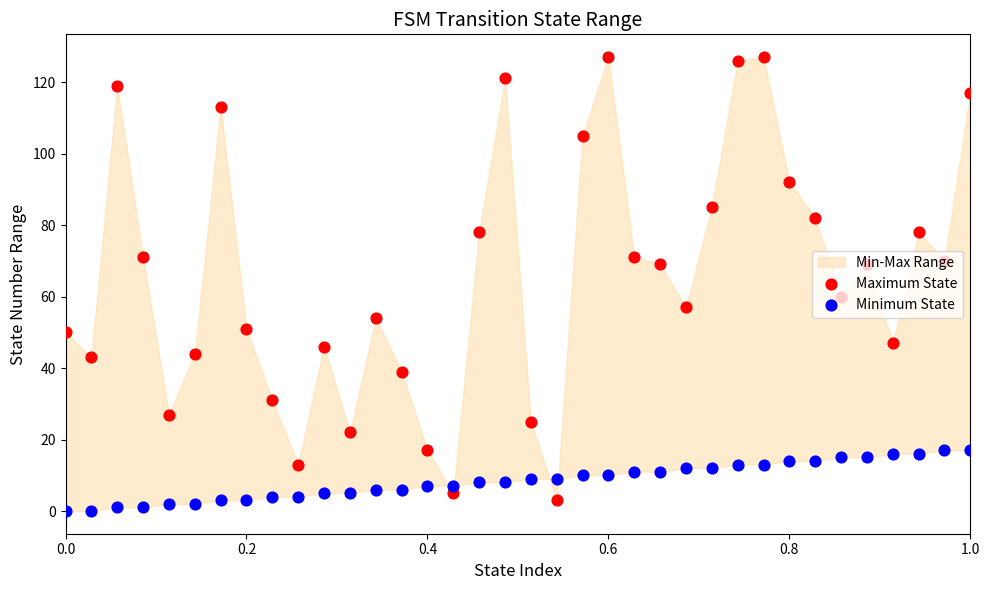

Which series has the largest total across all categories?

Maximum State